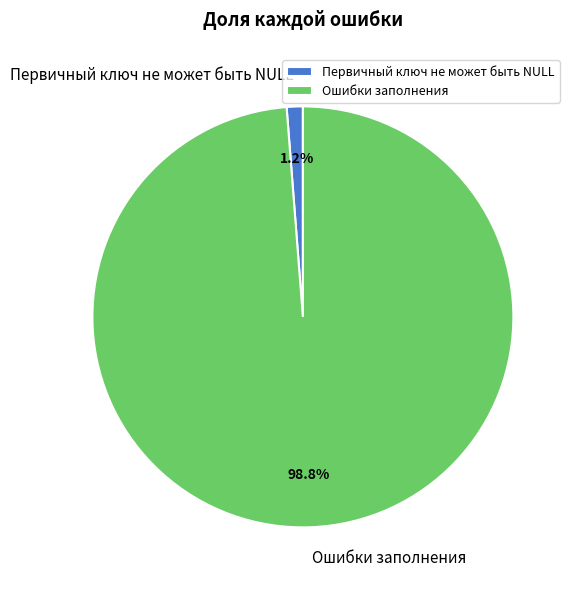

Which has a higher value, Первичный ключ не может быть NULL or Ошибки заполнения?

Ошибки заполнения